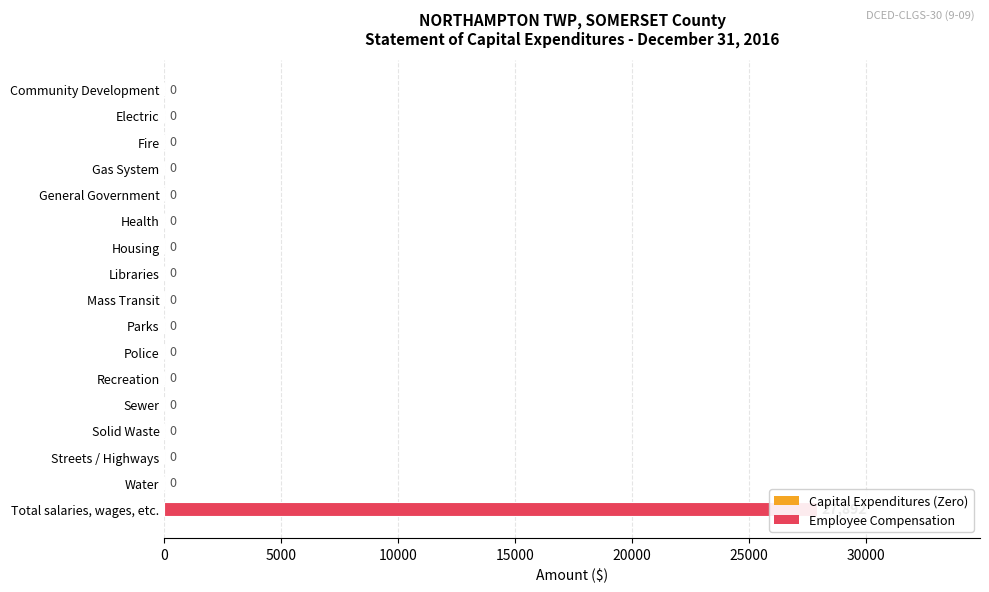

The value at General Government is -9066. True or false?

False